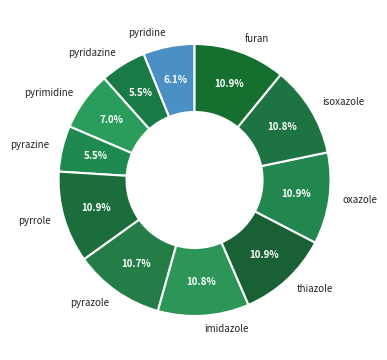

Is the sum of imidazole and pyridine greater than half?

No